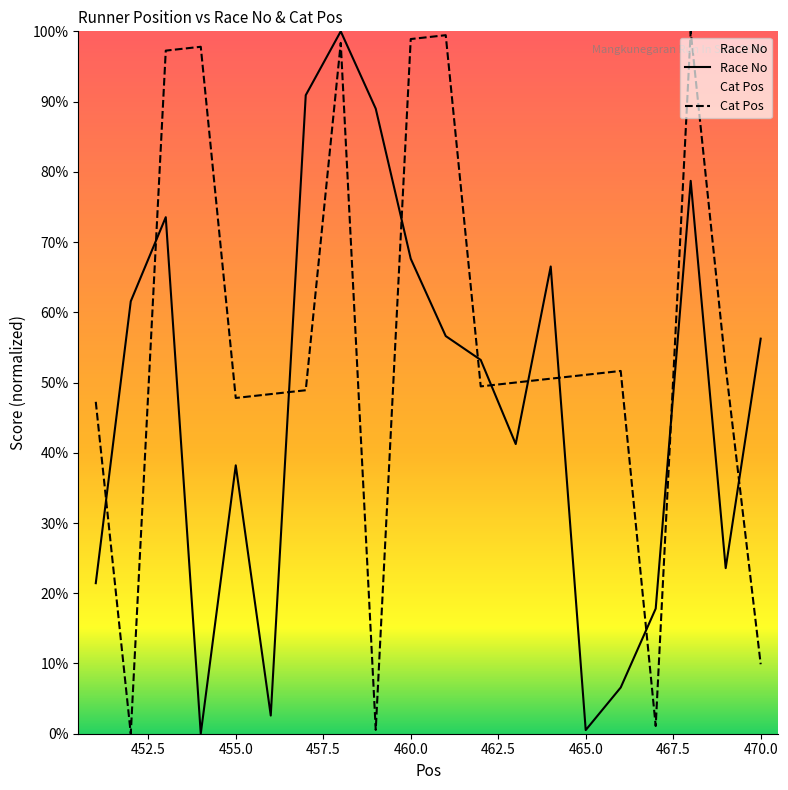

At which category does Cat Pos reach its first local peak?

454